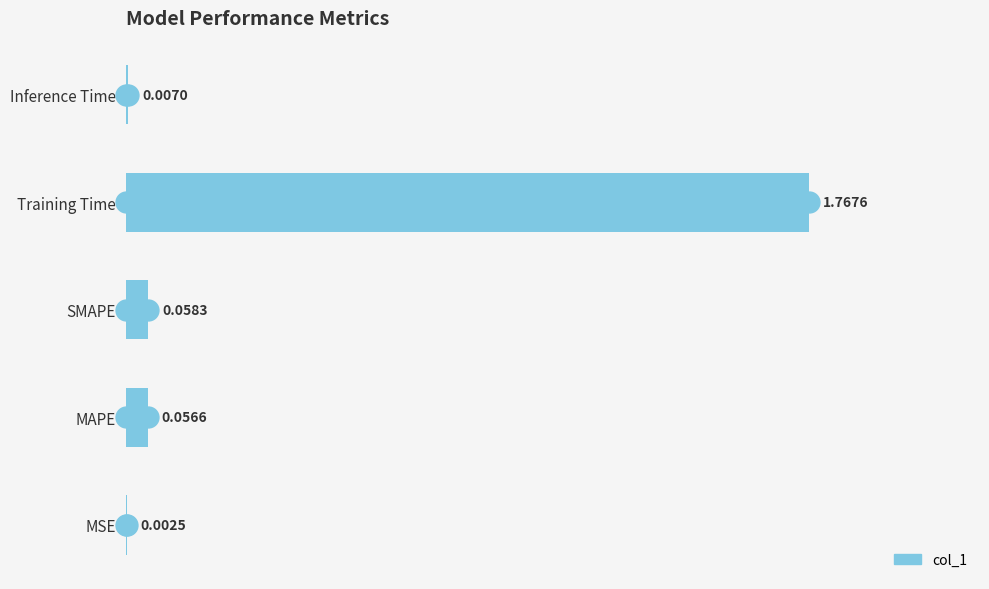

Which has a higher value, Inference Time or SMAPE?

SMAPE